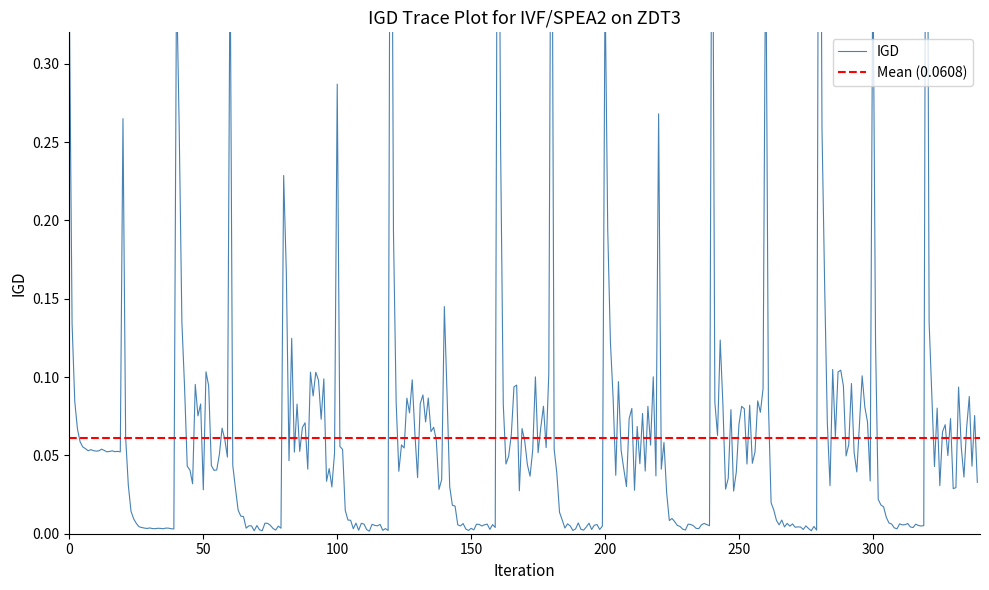

Is this an area chart (filled region under the line)?

No